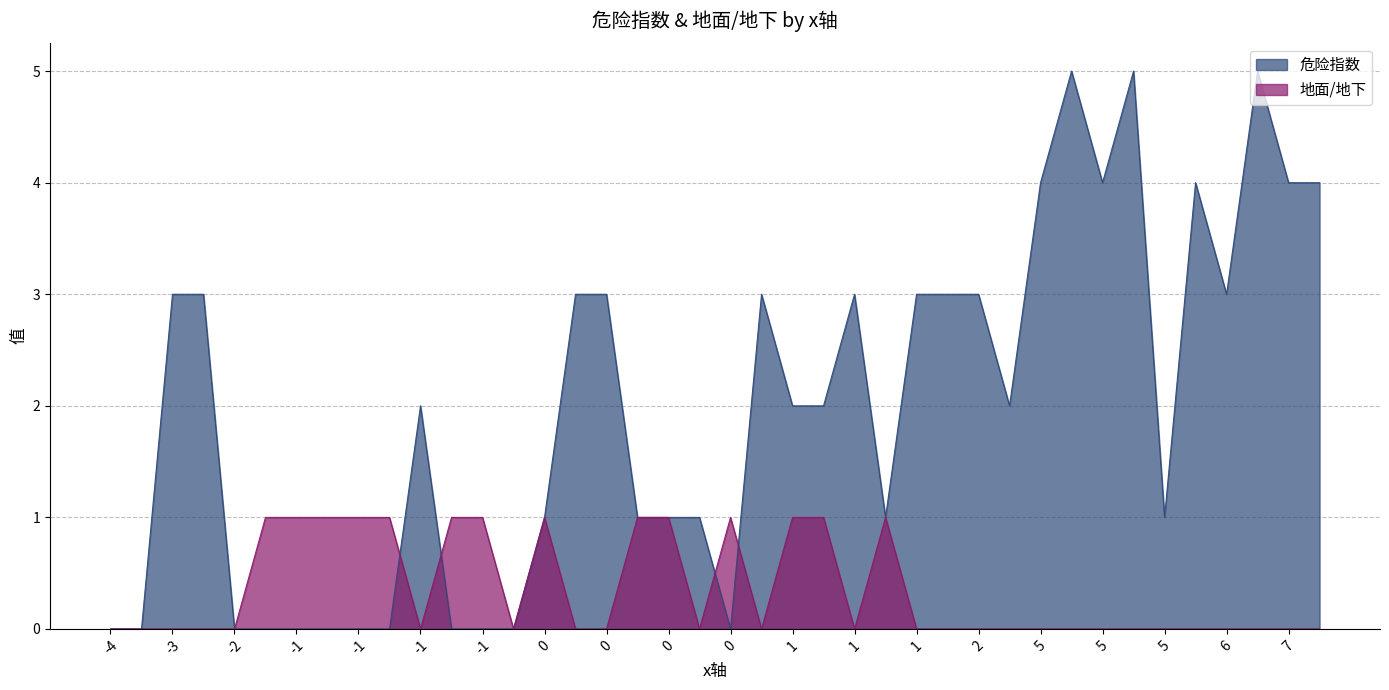

At 20, list the series in order from largest to smallest.

危险指数, 地面/地下